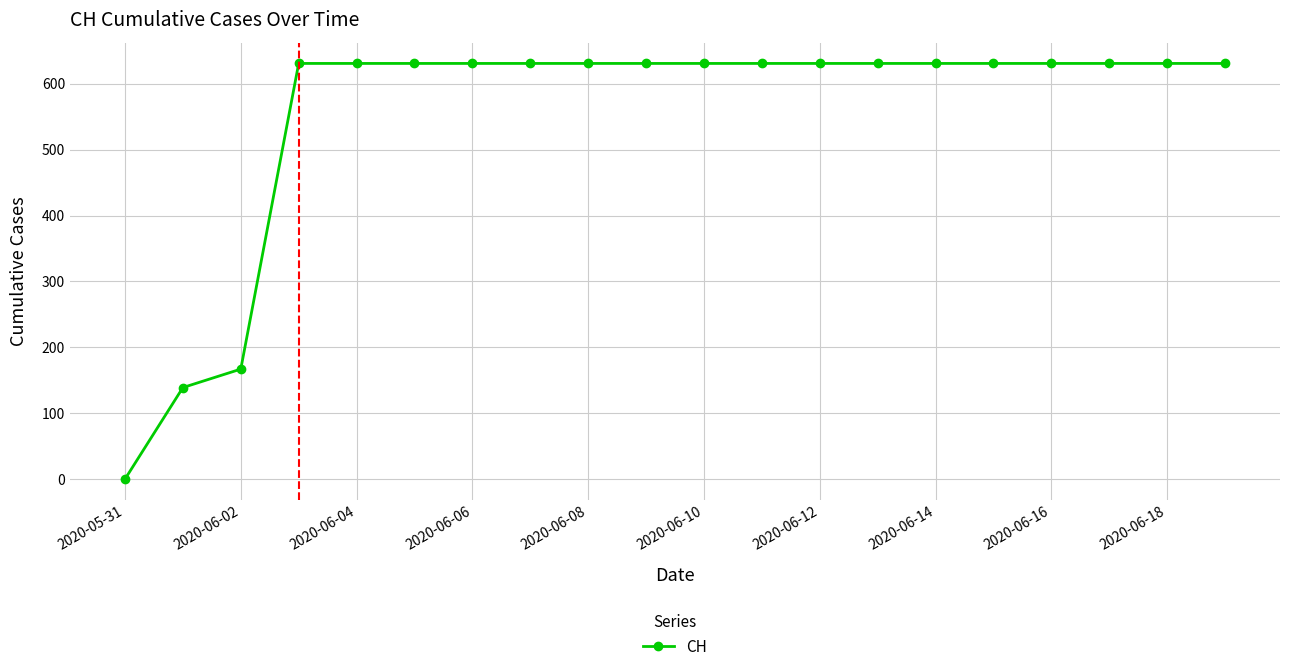

Reading left to right, what are all the values shown in this chart?

0	139	167	631	631	631	631	631	631	631	631	631	631	631	631	631	631	631	631	631